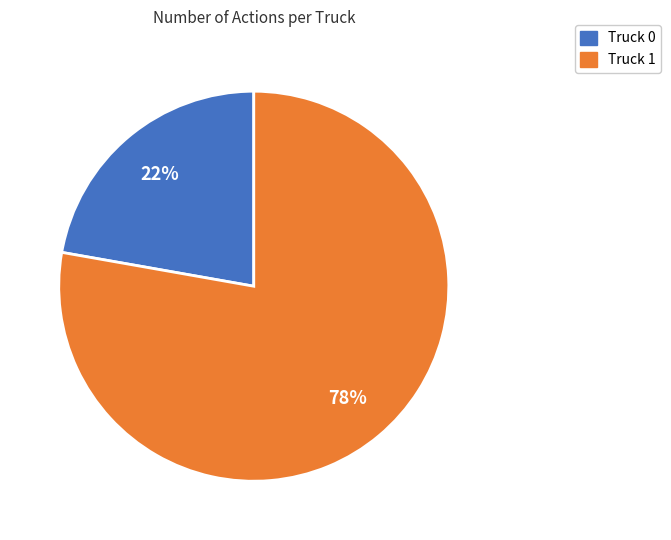

Which category accounts for the majority?

Truck 1